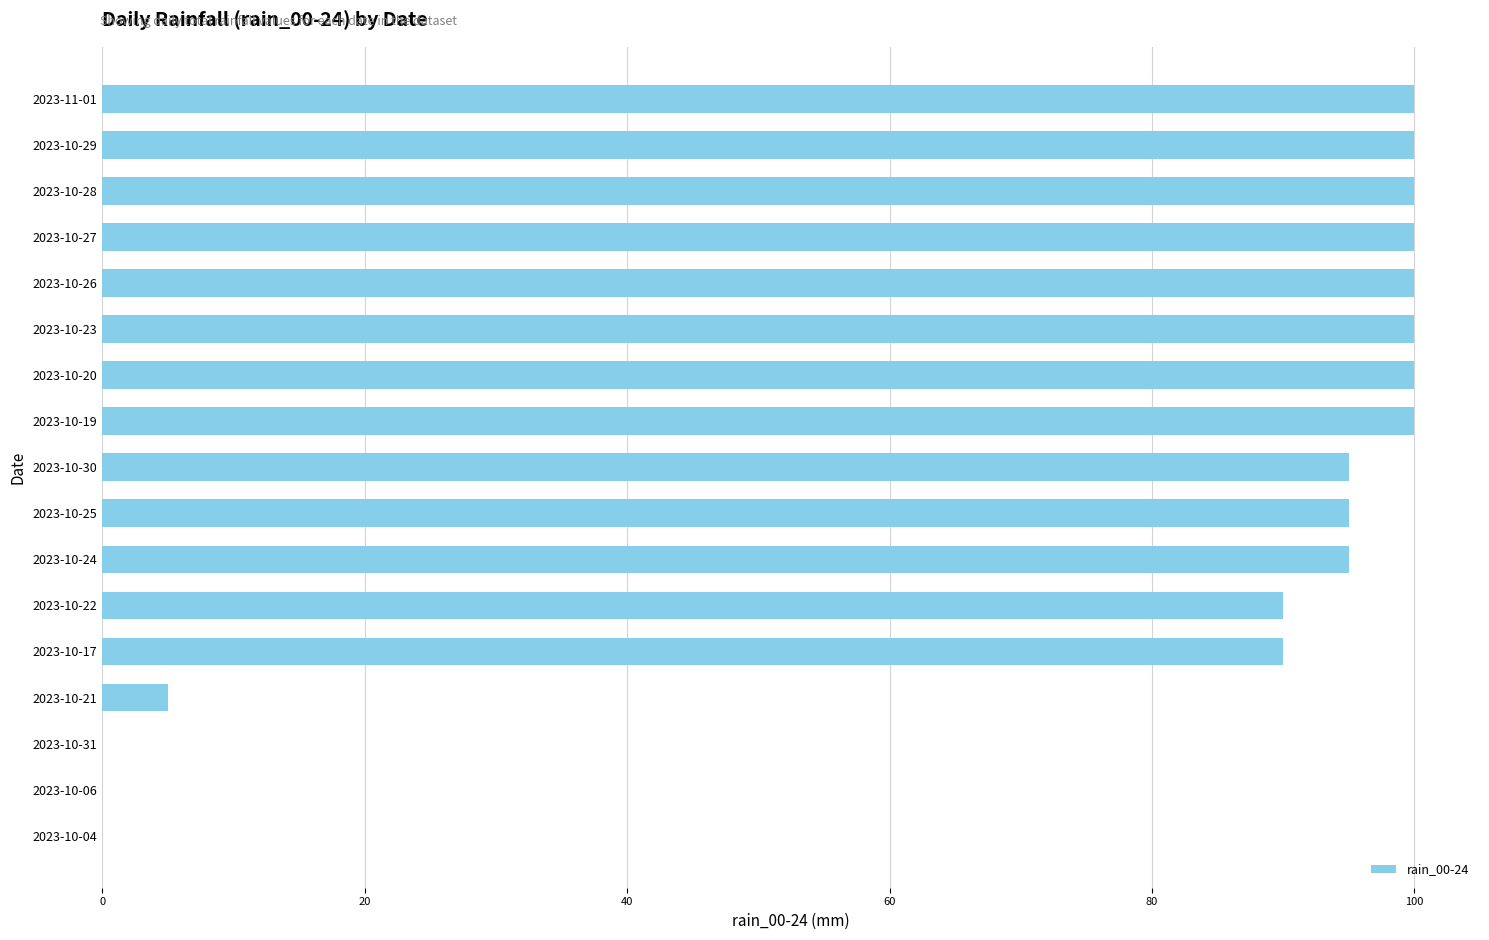

What is the average value?

75